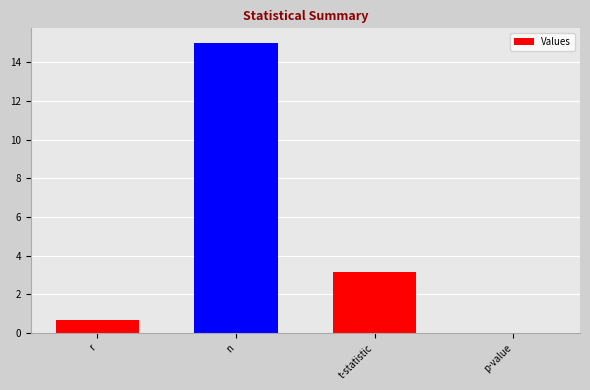

At which category does the chart reach its peak across all series?

n